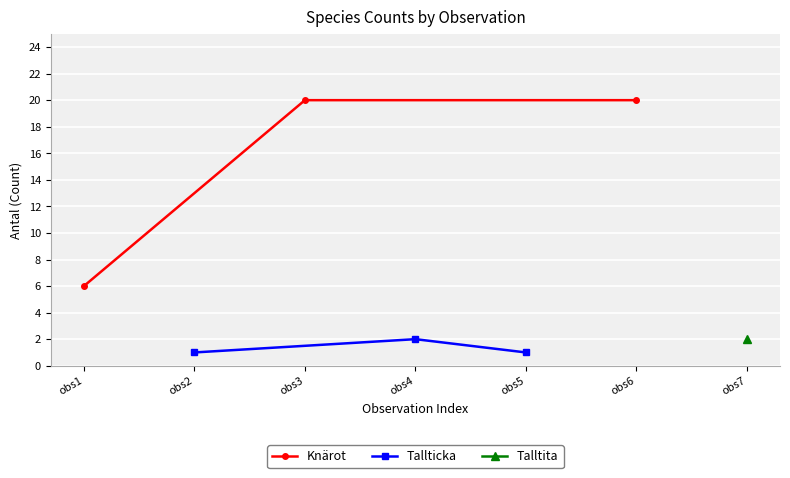

How many data points in Knärot are less than 20?

1